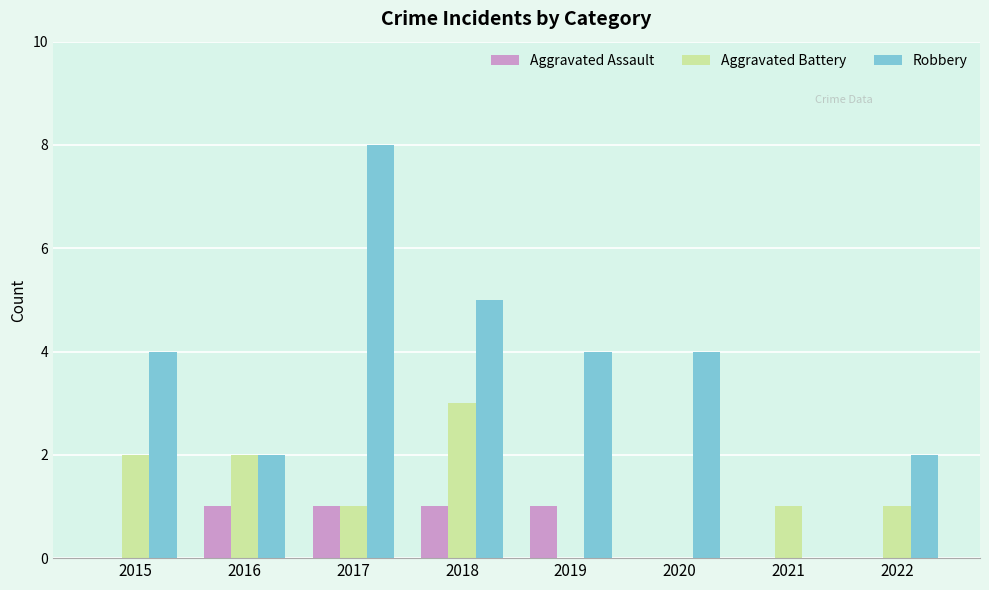

What is the approximate value of Aggravated Assault at 2016?

1